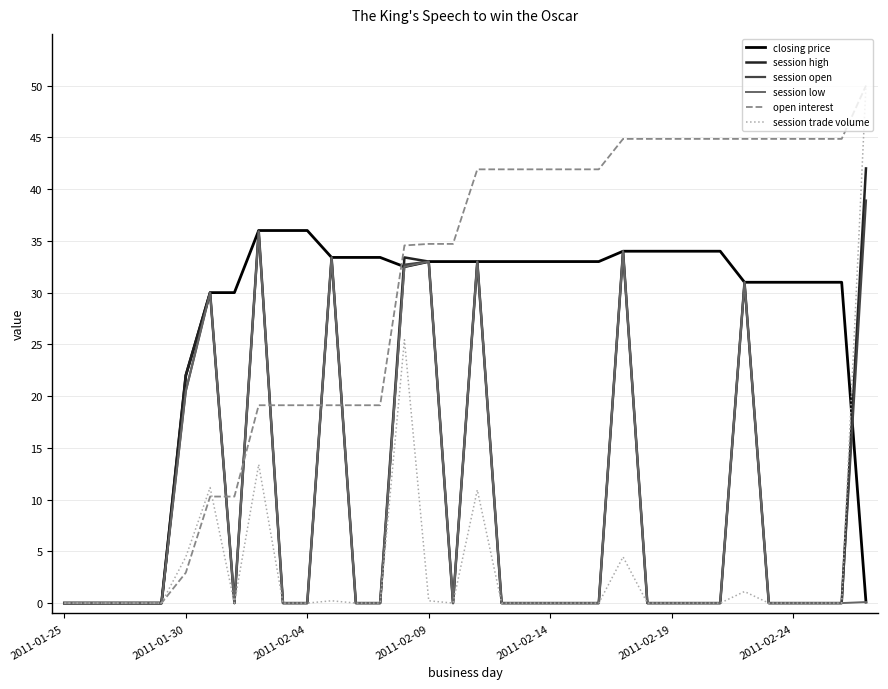

What is the greatest value displayed?

50.0